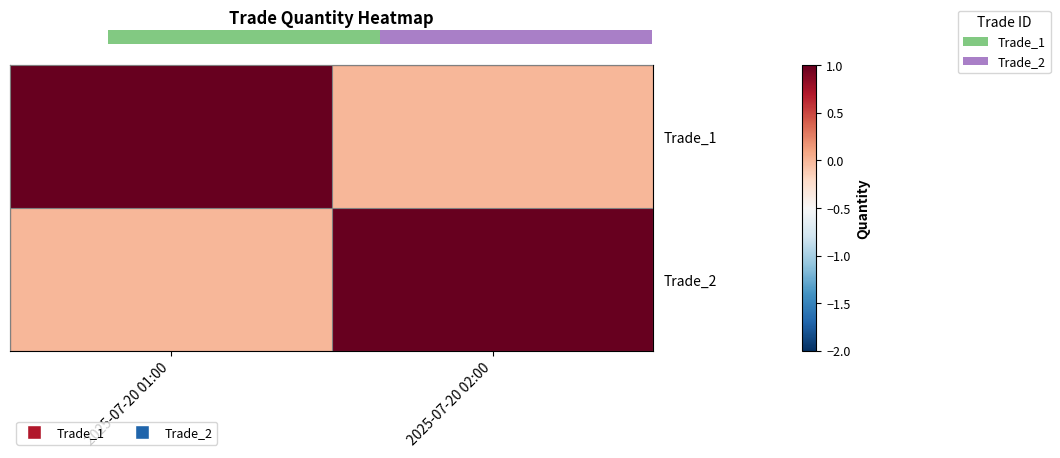

Which label corresponds to the largest value in the chart?

2025-07-20 01:00